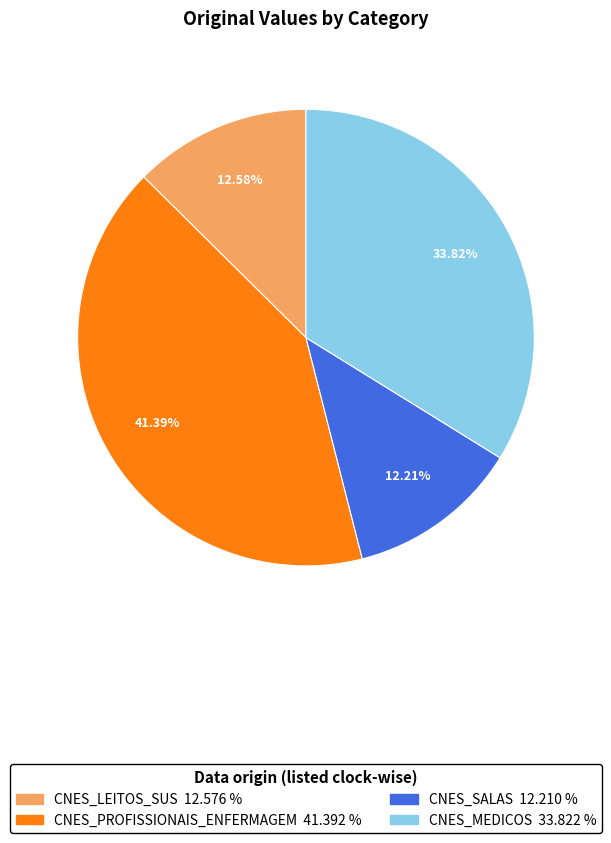

Is there any slice that represents more than half of the pie?

No